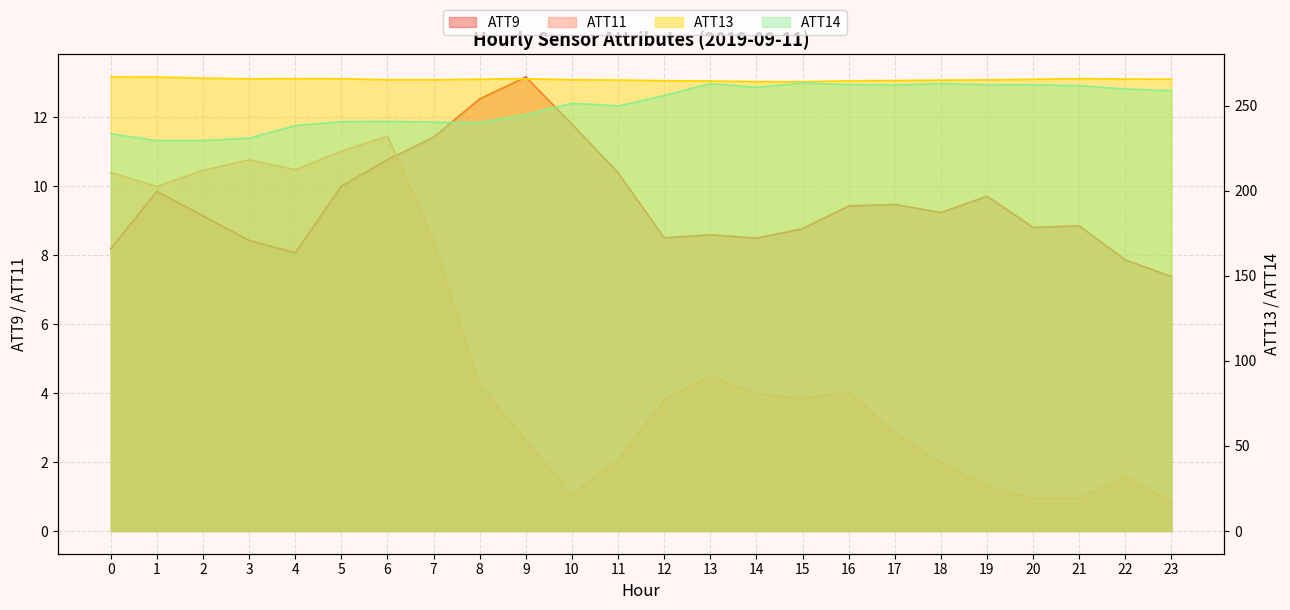

Between 4 and 15, which series saw the biggest shift?

ATT14